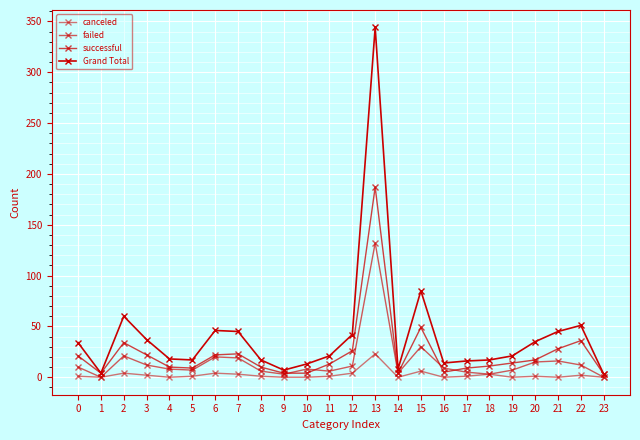

How many categories are shown in the chart?

24